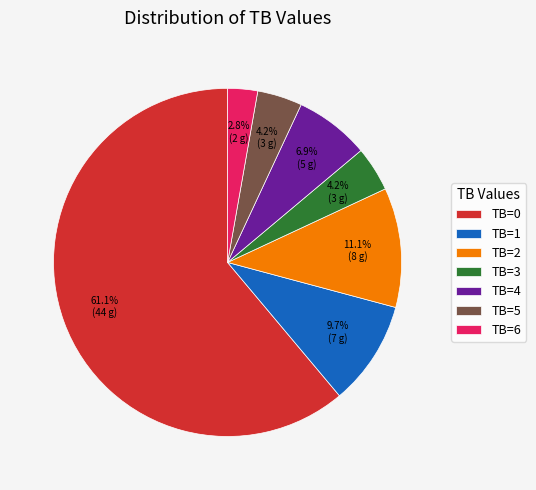

Is there a majority slice in this chart?

Yes